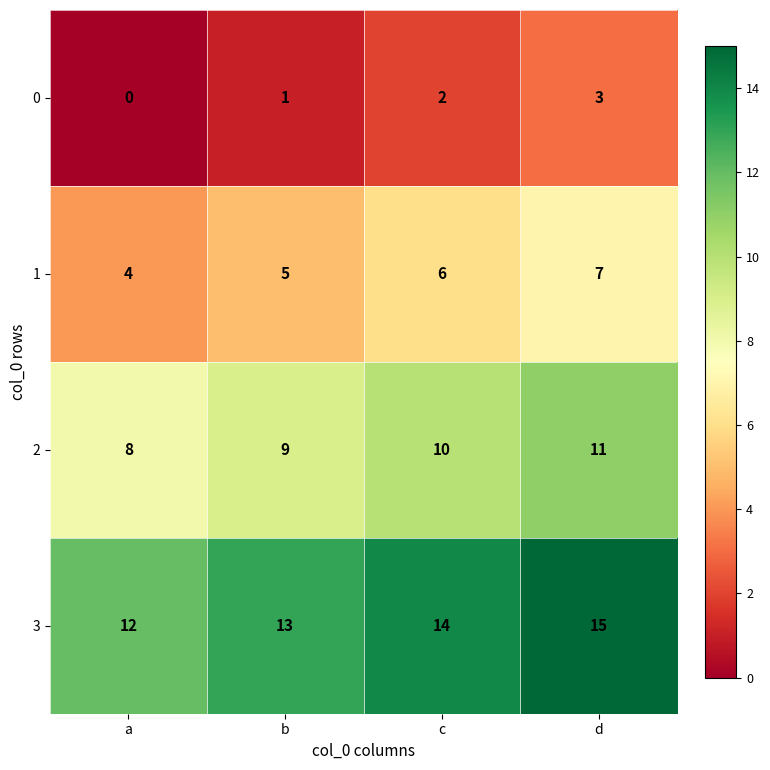

Where is 0 nearest to the value 1?

b